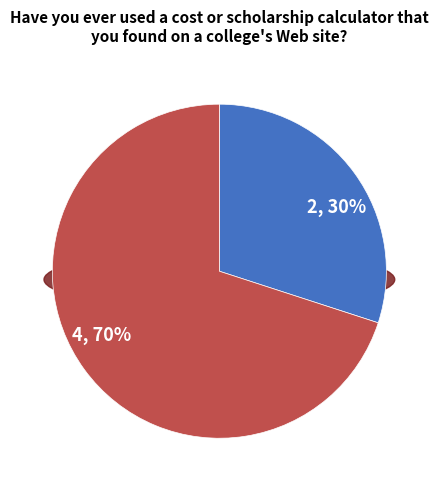

Between 2 and 4, which is larger?

4